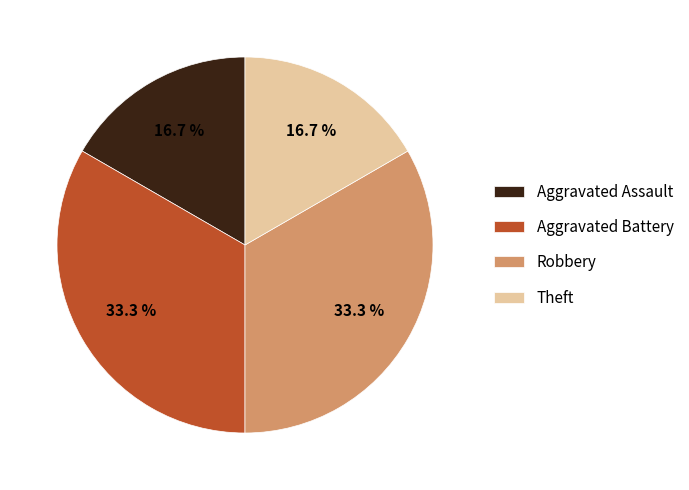

To the nearest percent, what portion does Theft represent?

17%